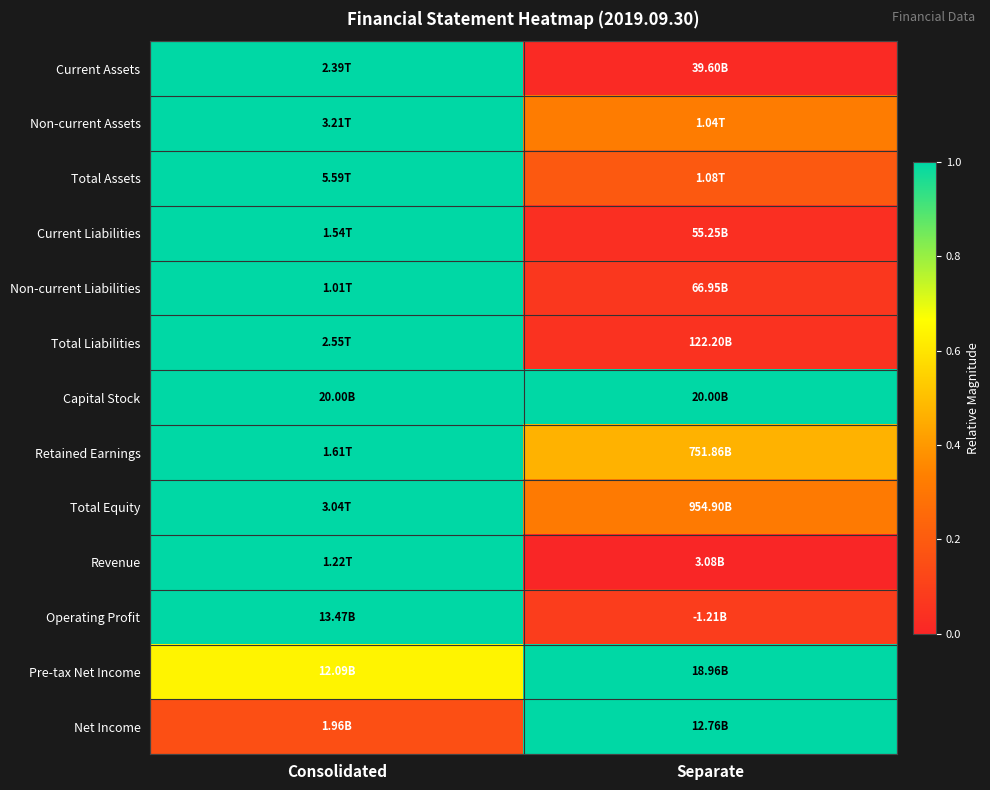

Between Separate and Consolidated, which is larger?

Consolidated